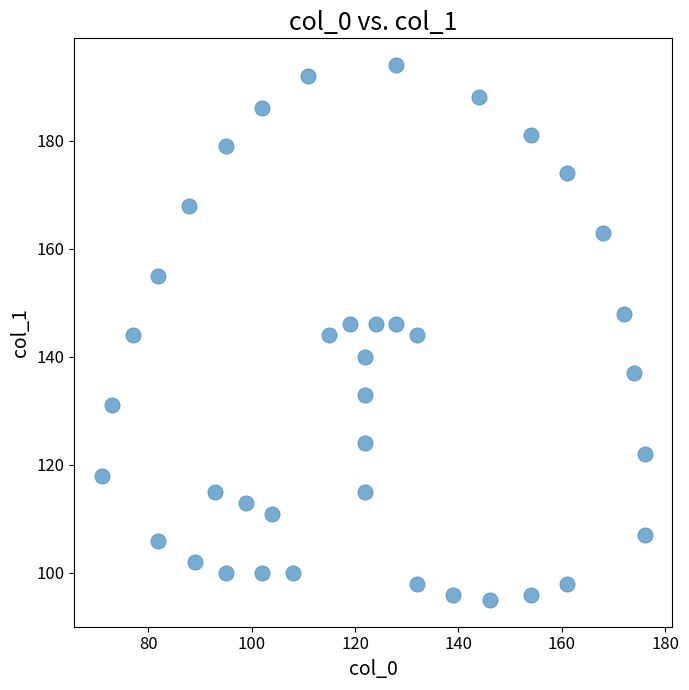

What is the range of Y values (max minus min)?

99